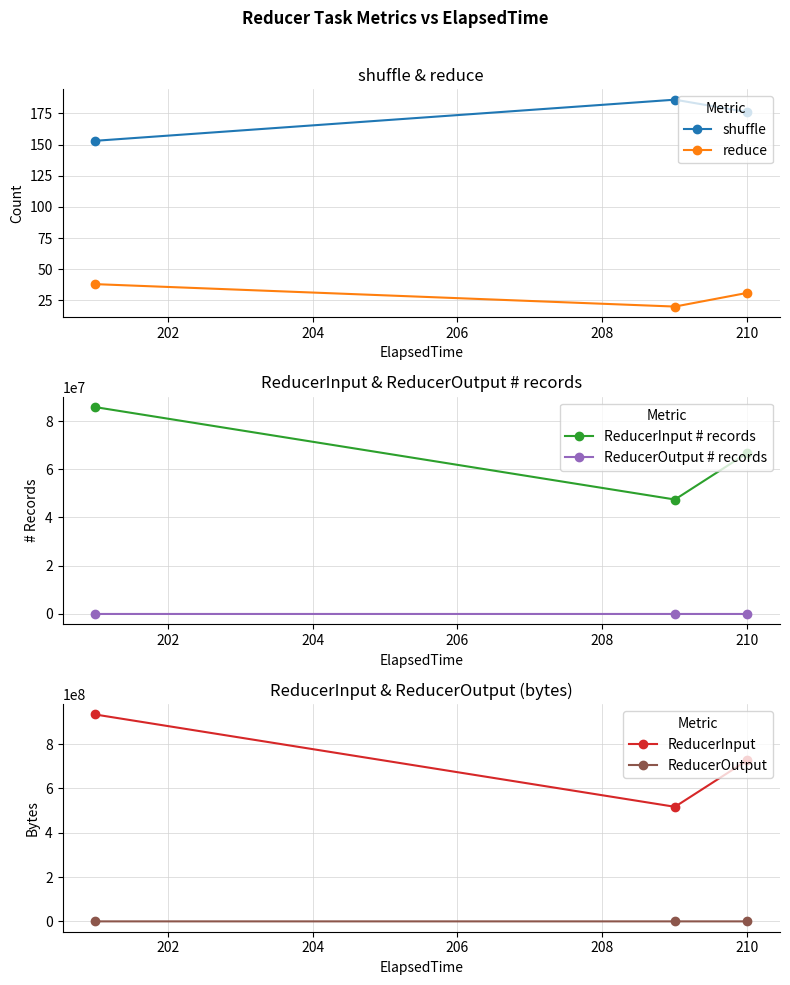

What is the lowest value of the reduce series?

20